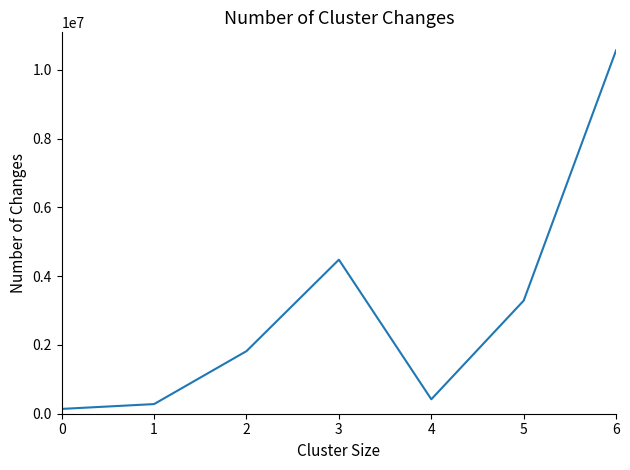

Reading right to left, extract all data points from this chart.

6=10570000	5=3290000	4=420000	3=4480000	2=1820000	1=280000	0=140000